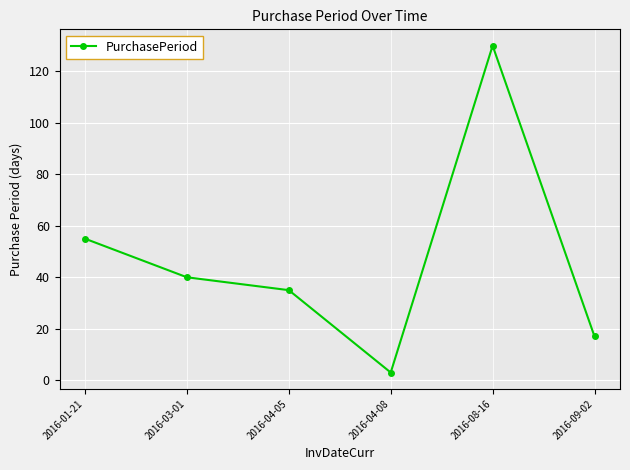

Does the chart have visible grid lines?

Yes